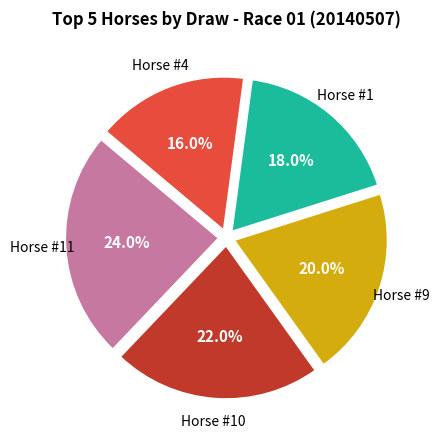

Is there any slice that represents more than half of the pie?

No